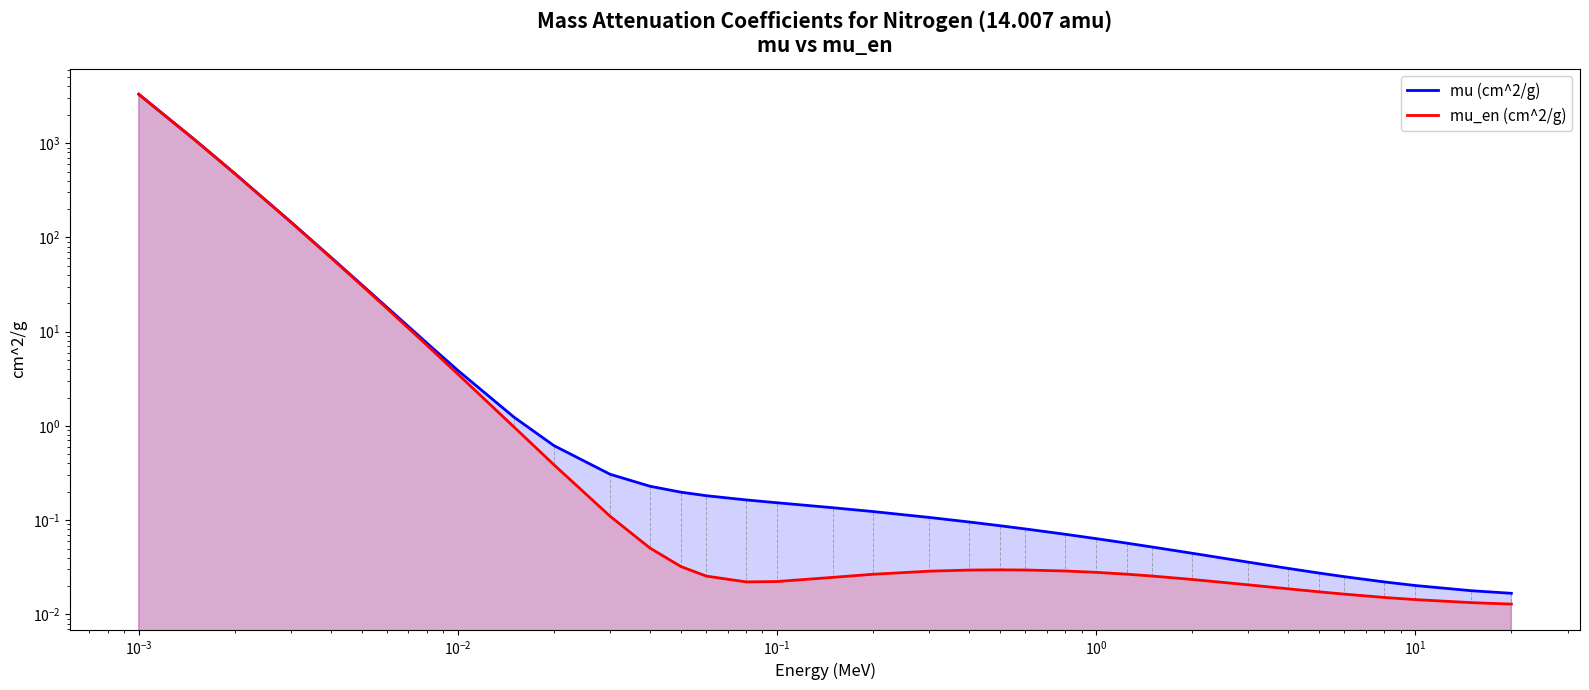

What is the average value of the mu_en (cm^2/g) series?

142.5